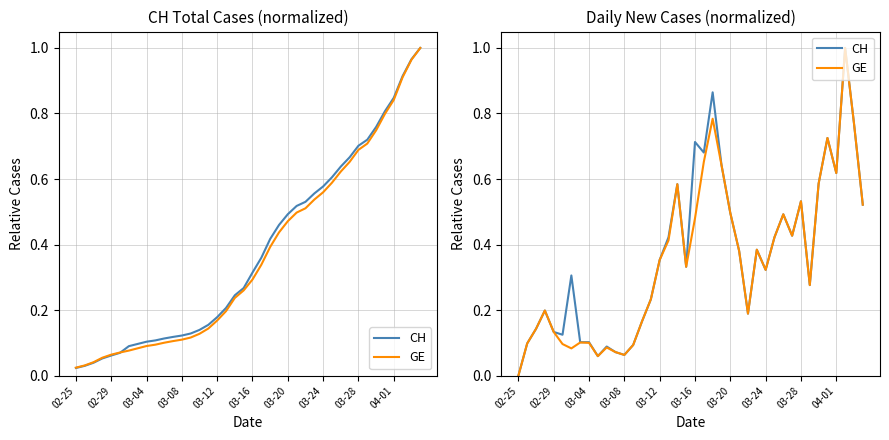

How many data points does each series have?

40